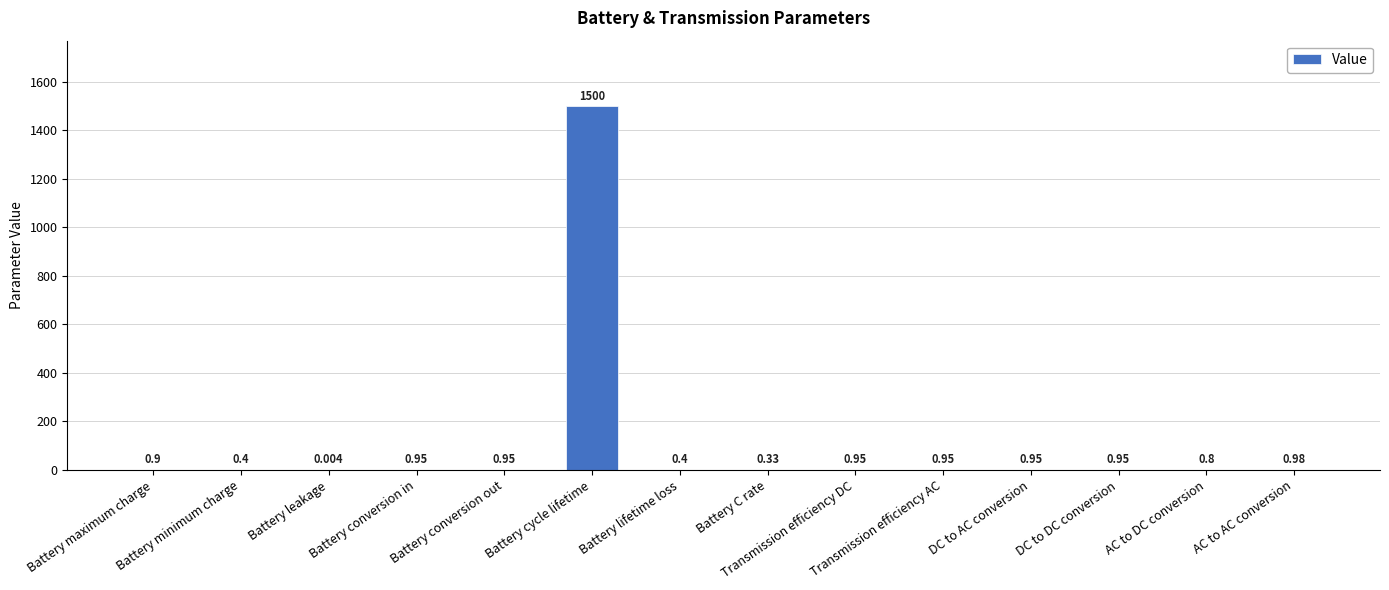

How many categories are shown in the chart?

14